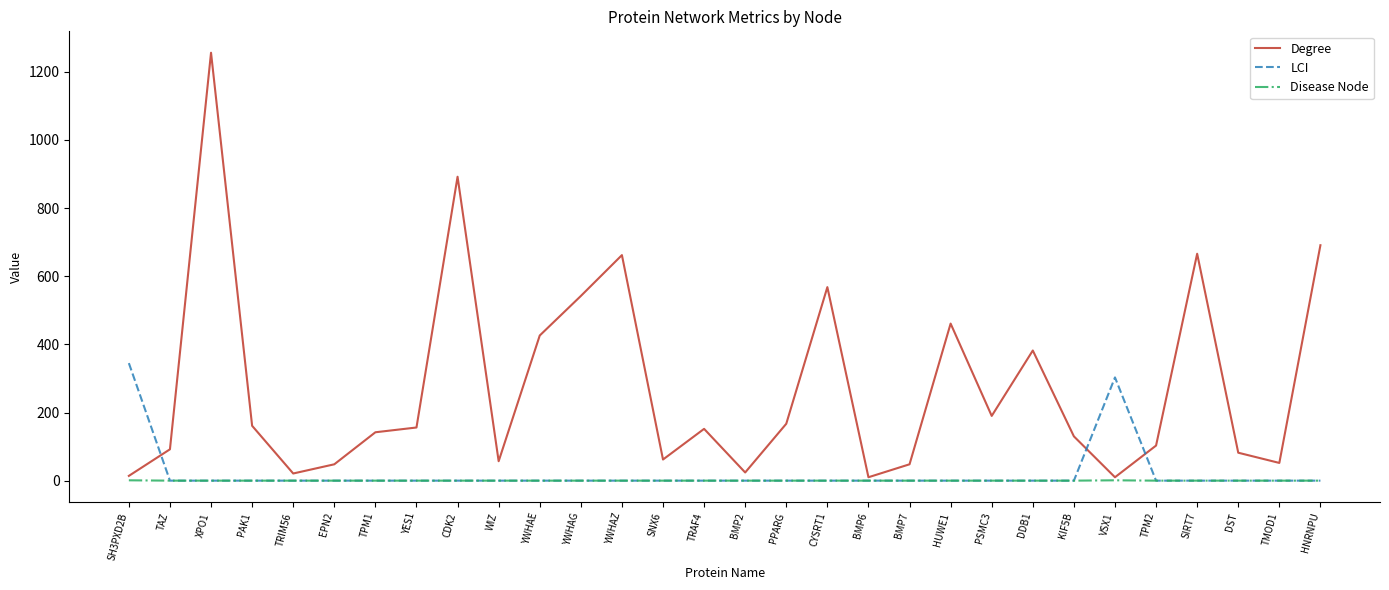

Is the value of Disease Node at YWHAE greater than the value of Degree at YWHAG?

No